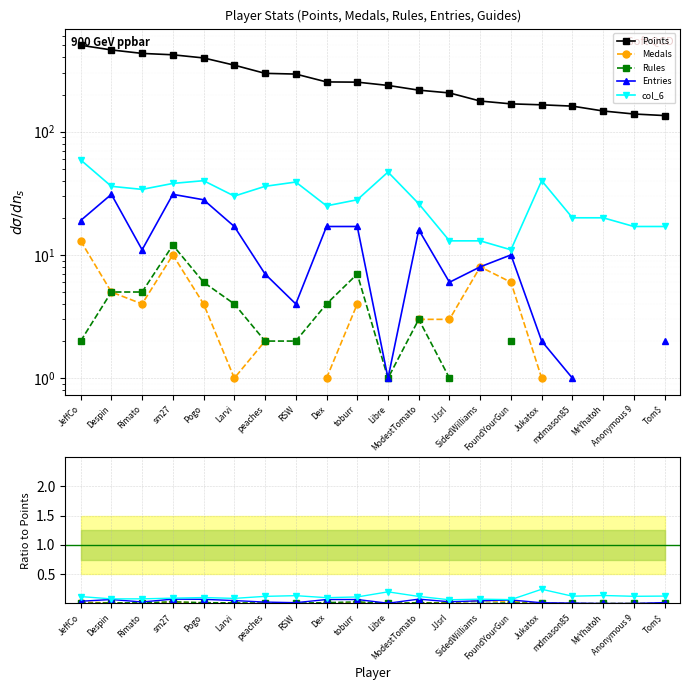

At which category does the chart reach its minimum across all series?

RSW